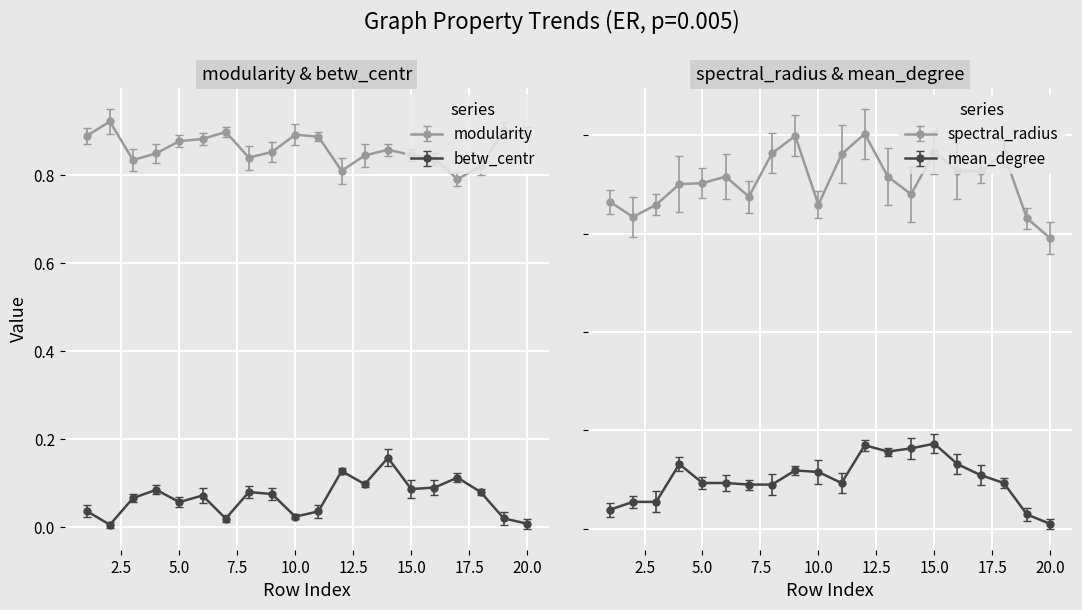

What is the difference between the highest and lowest values at 20?

2.5